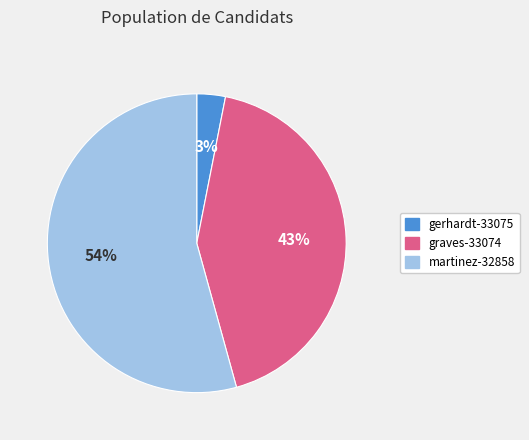

To the nearest percent, what percentage of the pie is gerhardt-33075?

3%